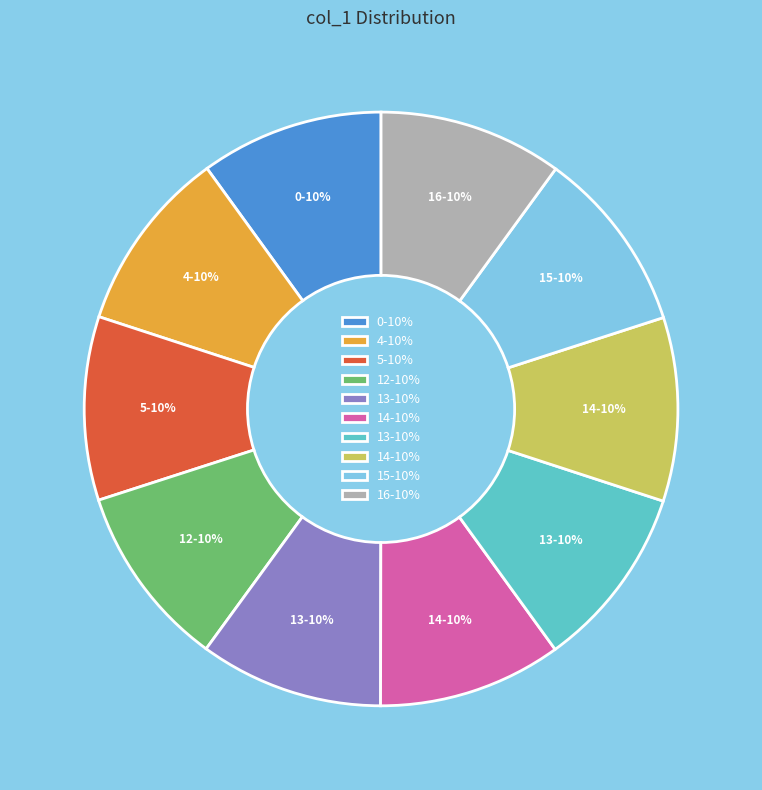

To the nearest percent, what is the average slice percentage?

10%